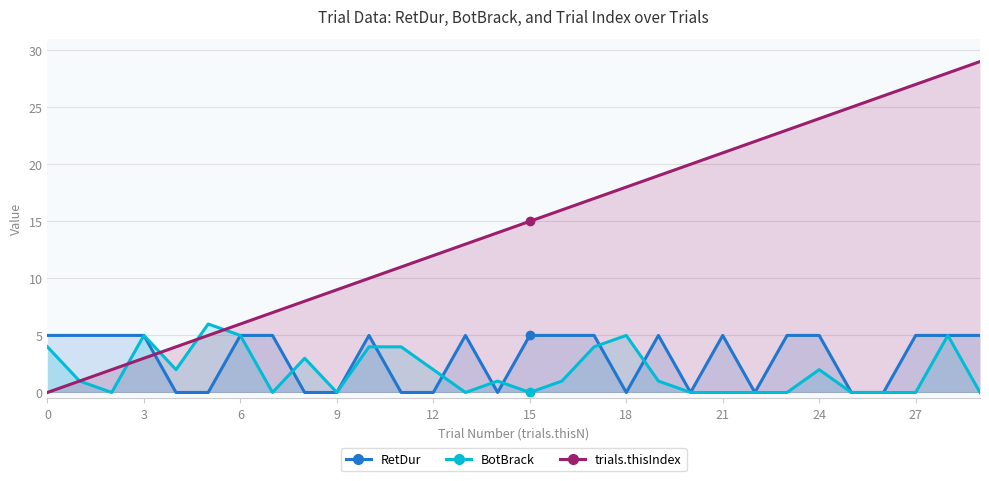

True or false: BotBrack and RetDur cross at least once.

True